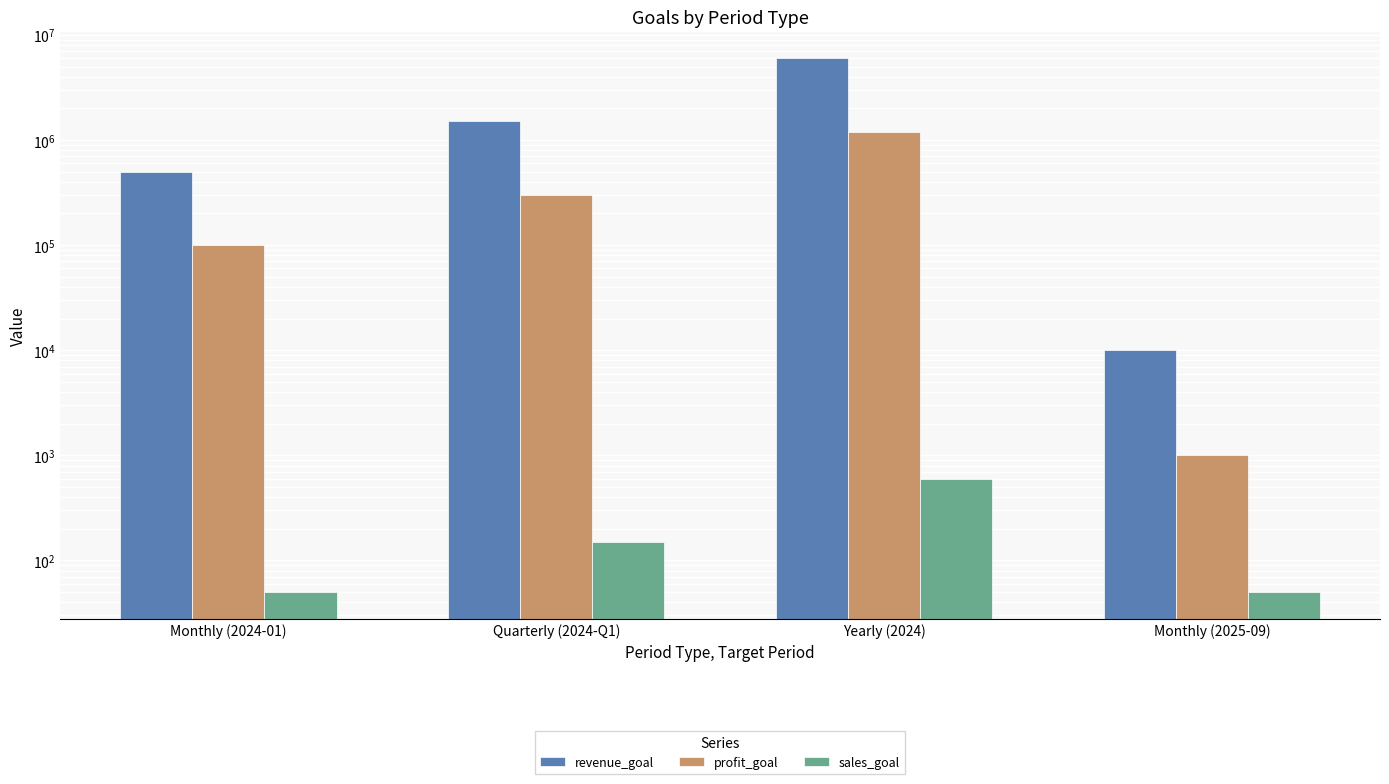

The value of profit_goal at Quarterly (2024-Q1) is 181522. True or false?

False